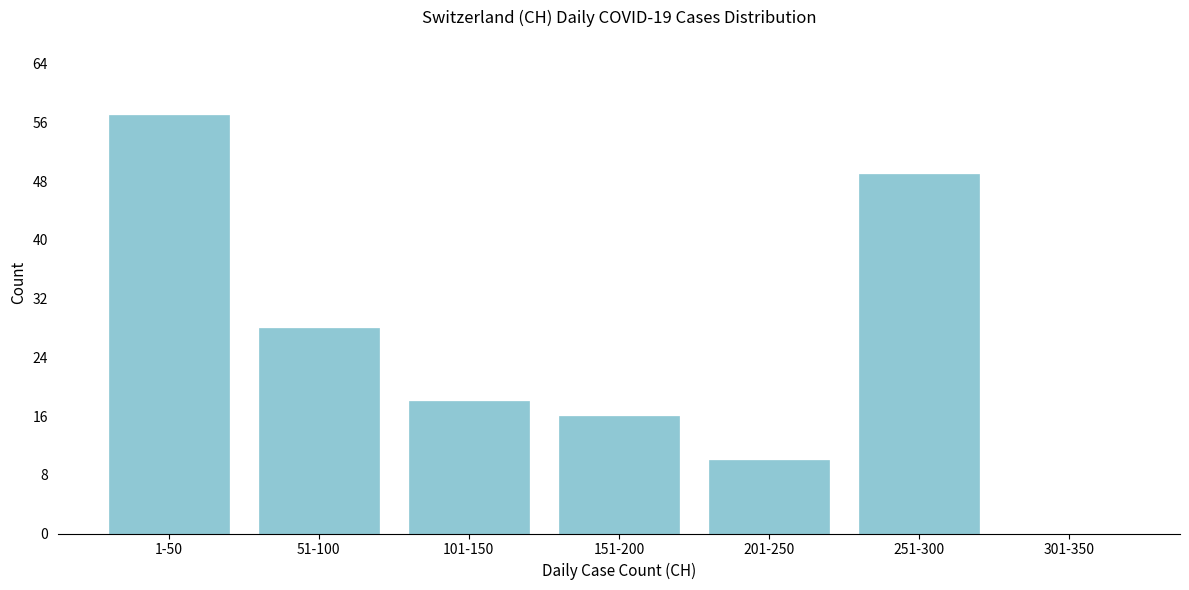

Reading left to right, list all the values displayed in this chart.

1-50=57	51-100=28	101-150=18	151-200=16	201-250=10	251-300=49	301-350=0